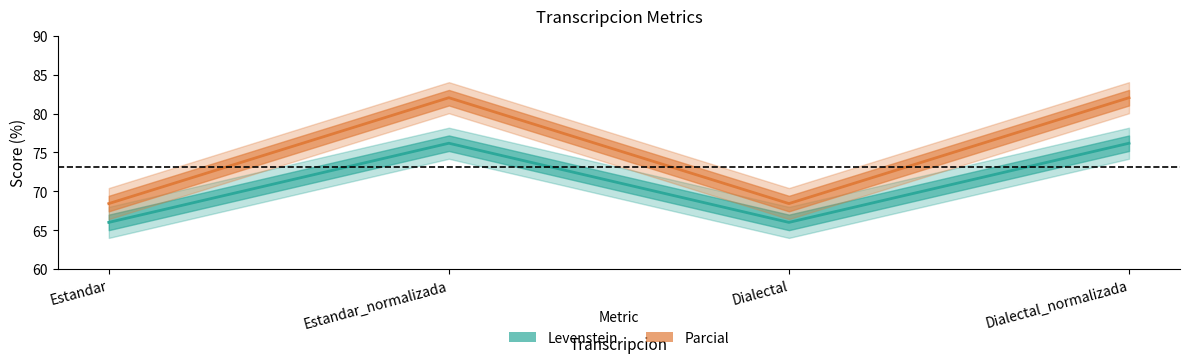

Rank the series by their maximum value, from lowest to highest.

Levenstein, Parcial